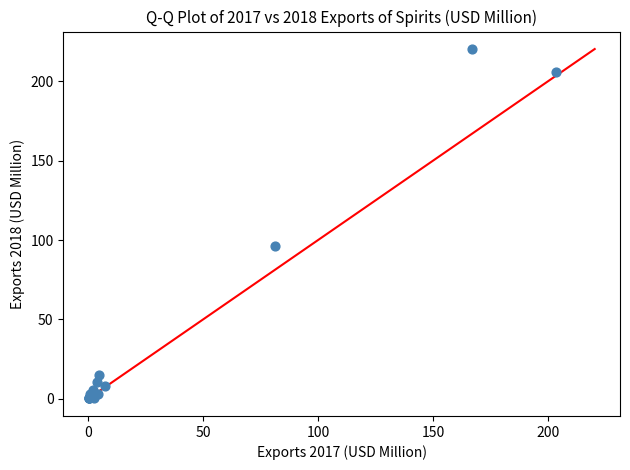

What Y value in the scatter plot is closest to 110?

96.3